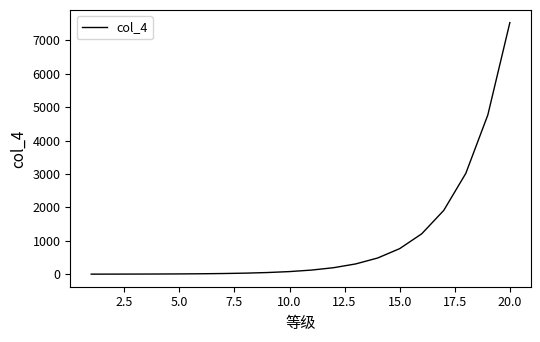

What is the sum of all values?

20513.3